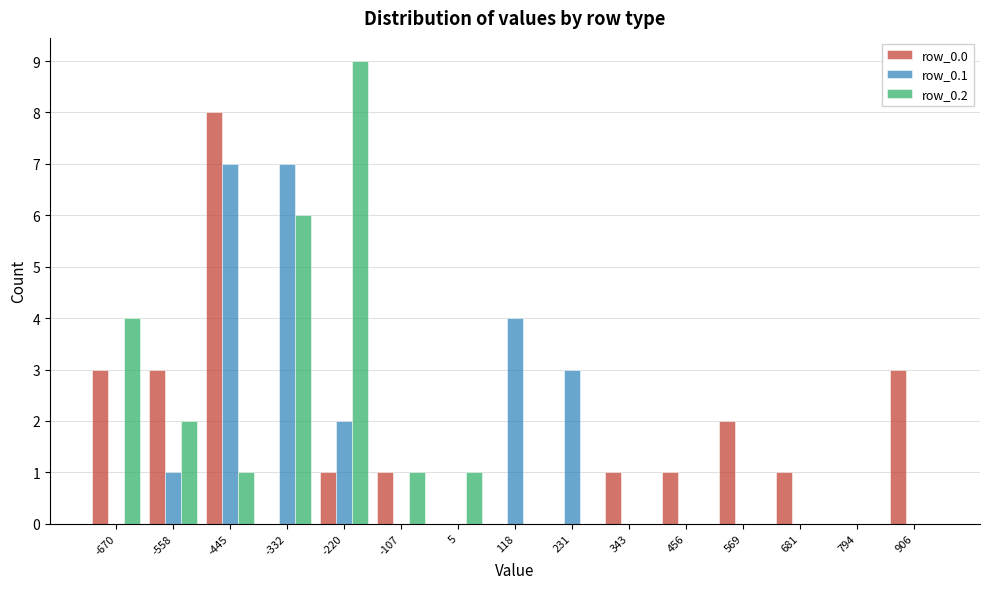

In the row_0.2 series, which range on the x-axis has the tallest bar?

-280 to -160